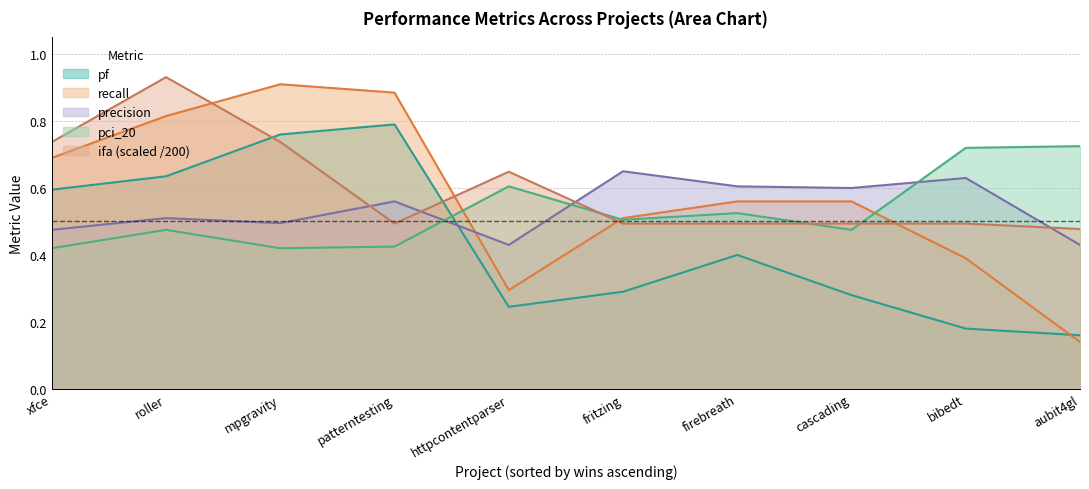

True or false: pf has a value of 0.8 at patterntesting.

True